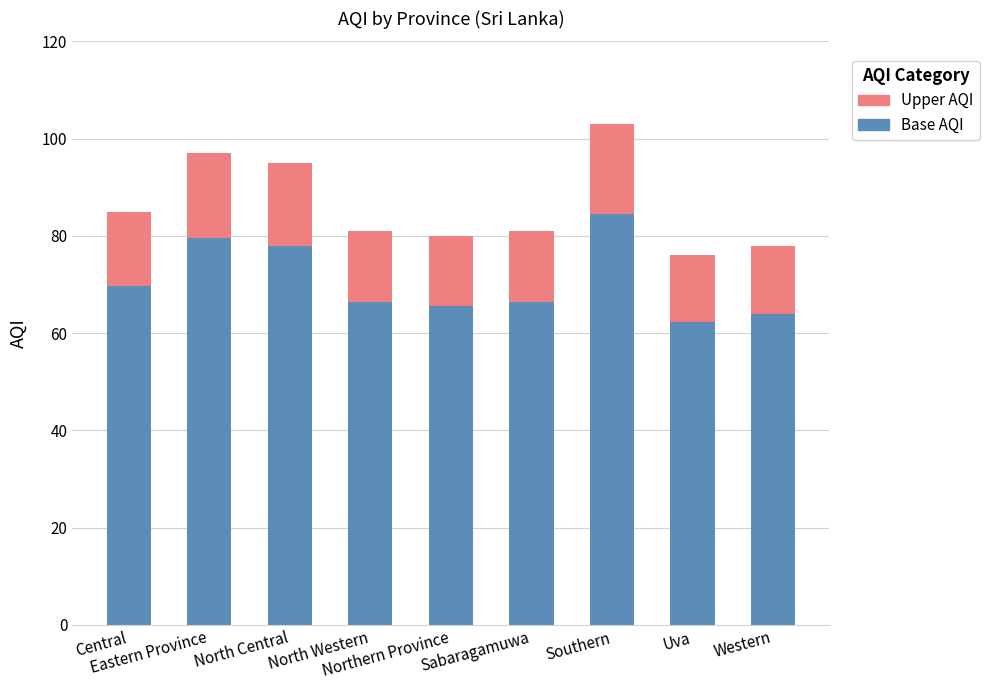

What is the sum of all Base AQI values?

636.3